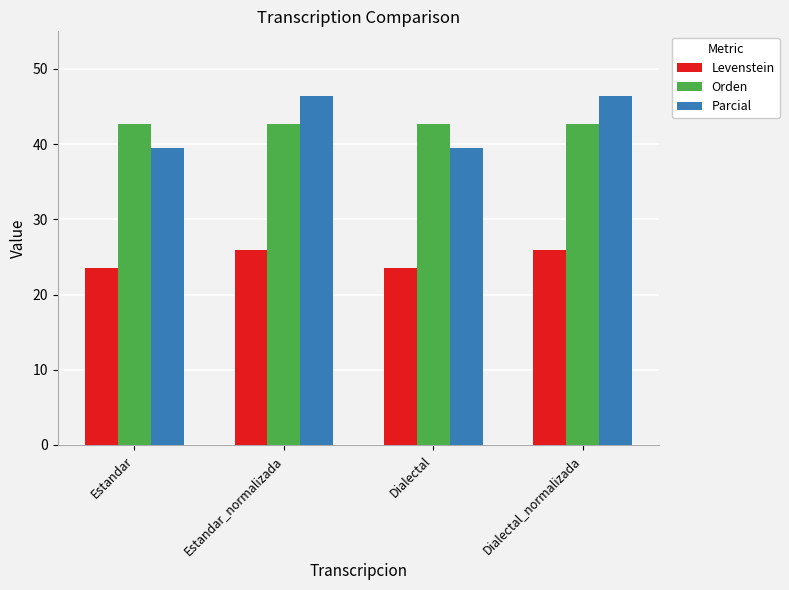

What is the sum of the Parcial values at Dialectal_normalizada and Estandar_normalizada?

92.8